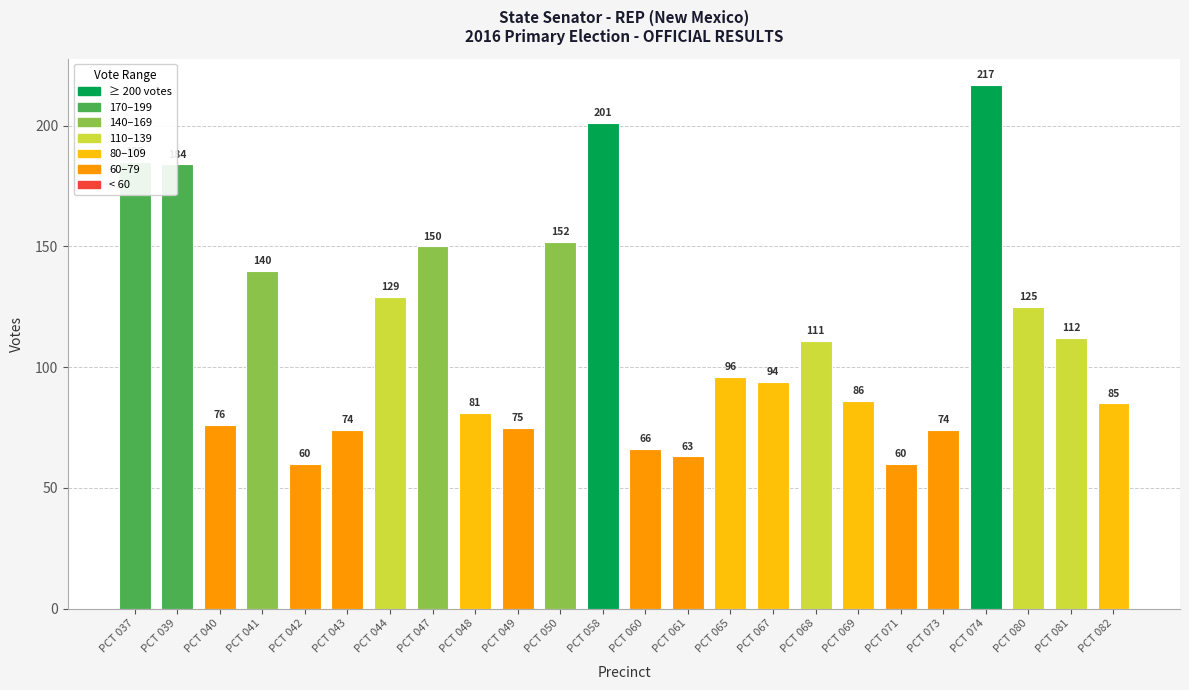

What is the change in value from PCT 042 to PCT 049?

+15